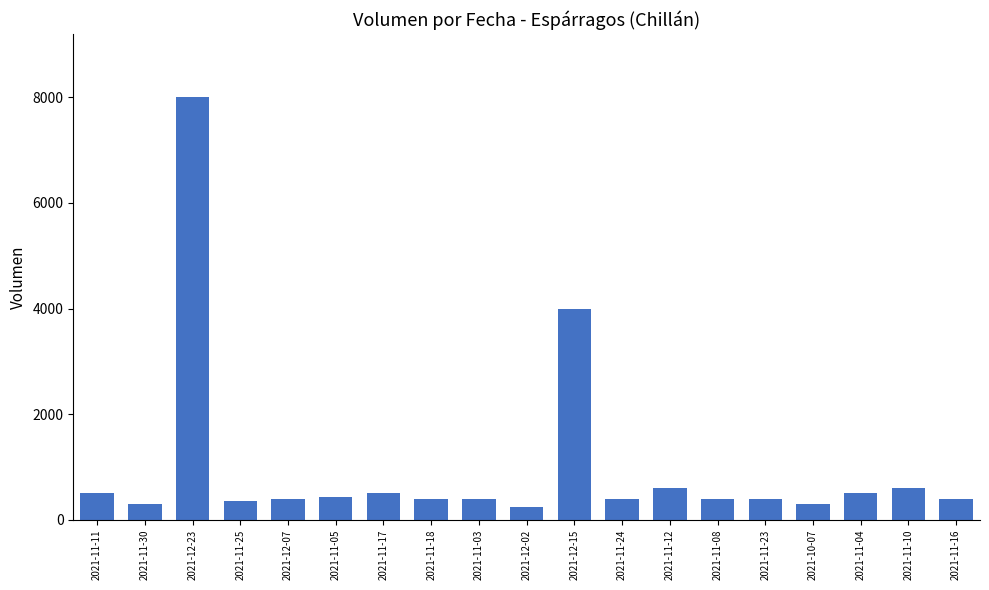

Are the bars horizontal?

No